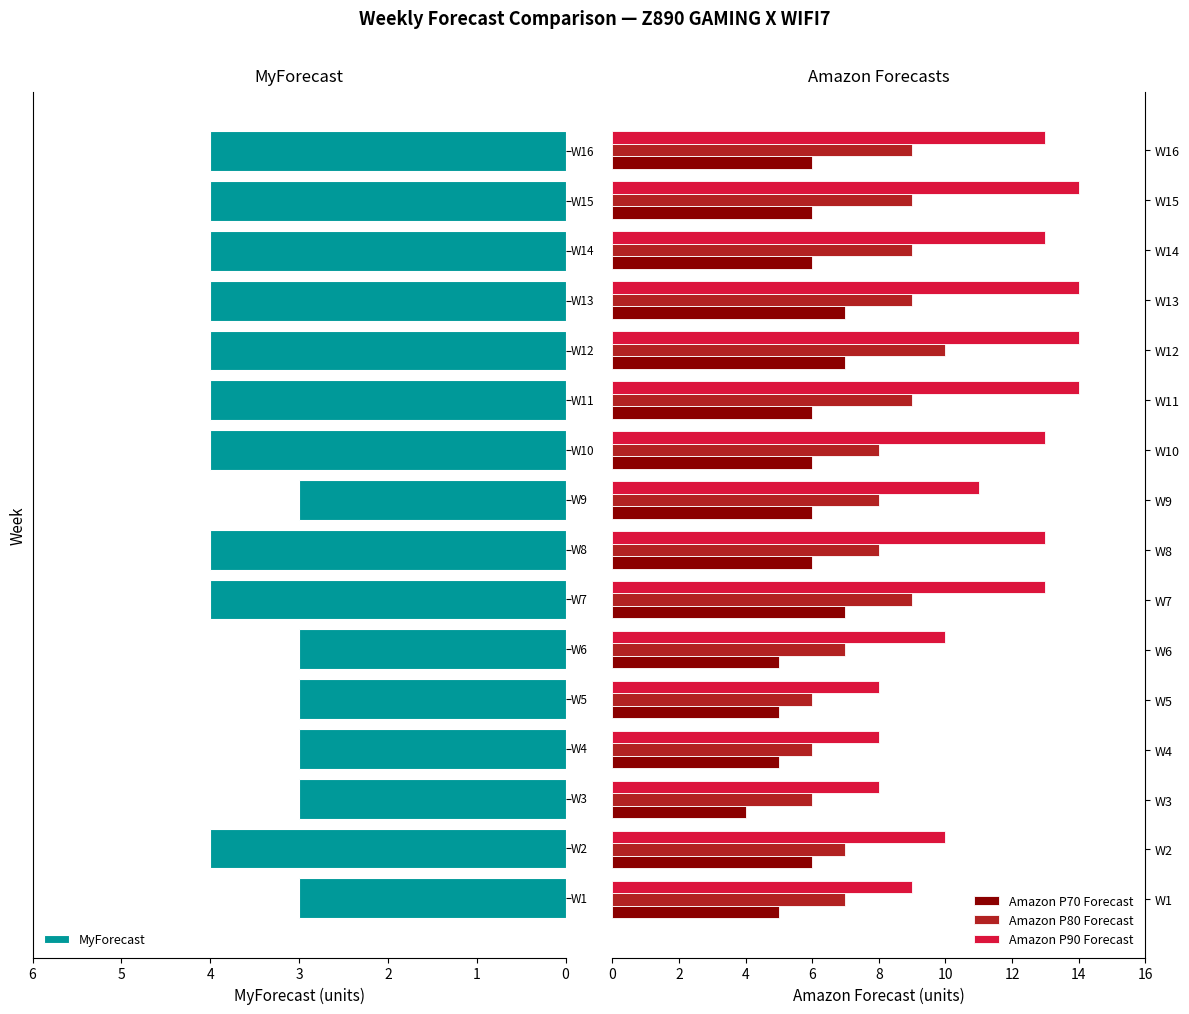

Reading left to right, list all the values displayed in this chart.

MyForecast: 3	4	3	3	3	3	4	4	3	4	4	4	4	4	4	4
Amazon P70 Forecast: 5	6	4	5	5	5	7	6	6	6	6	7	7	6	6	6
Amazon P80 Forecast: 7	7	6	6	6	7	9	8	8	8	9	10	9	9	9	9
Amazon P90 Forecast: 9	10	8	8	8	10	13	13	11	13	14	14	14	13	14	13